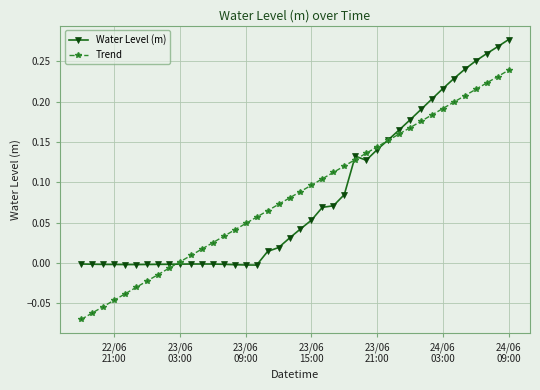

True or false: Trend and Water Level (m) cross at least once.

True